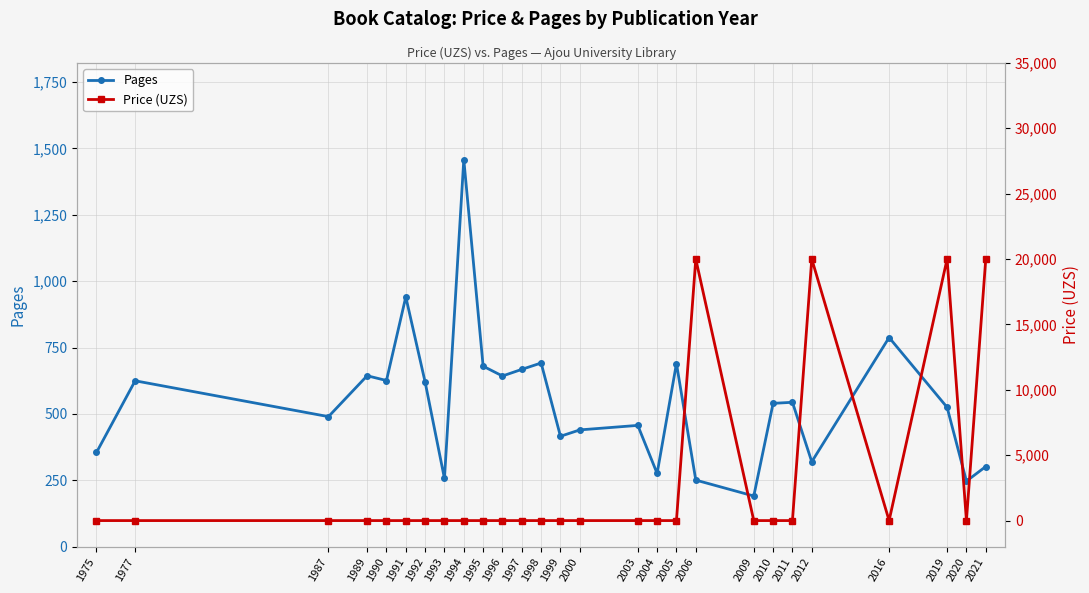

How many data points in Pages are above 540?

13